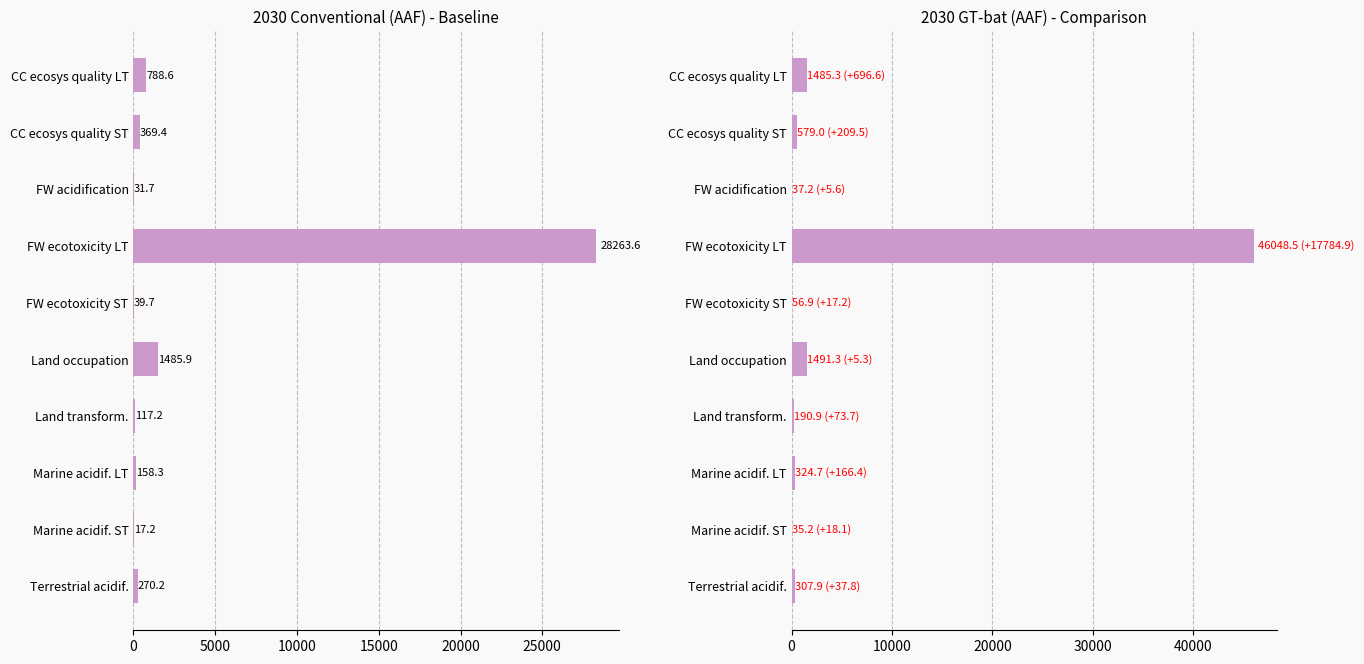

Which series has the widest spread of values?

2030 GT-bat (AAF)